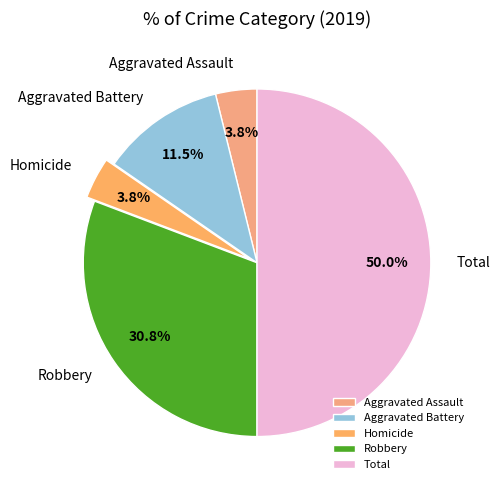

Which slice is the largest?

Total